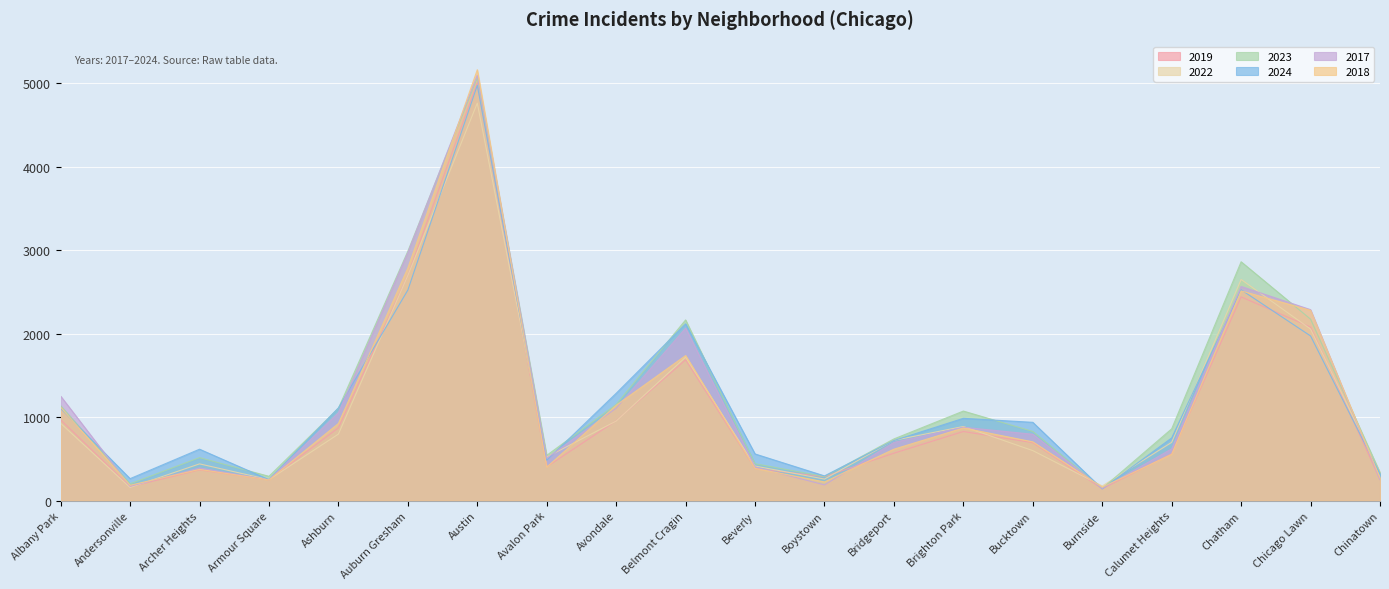

What is the maximum value shown in the chart?

5163